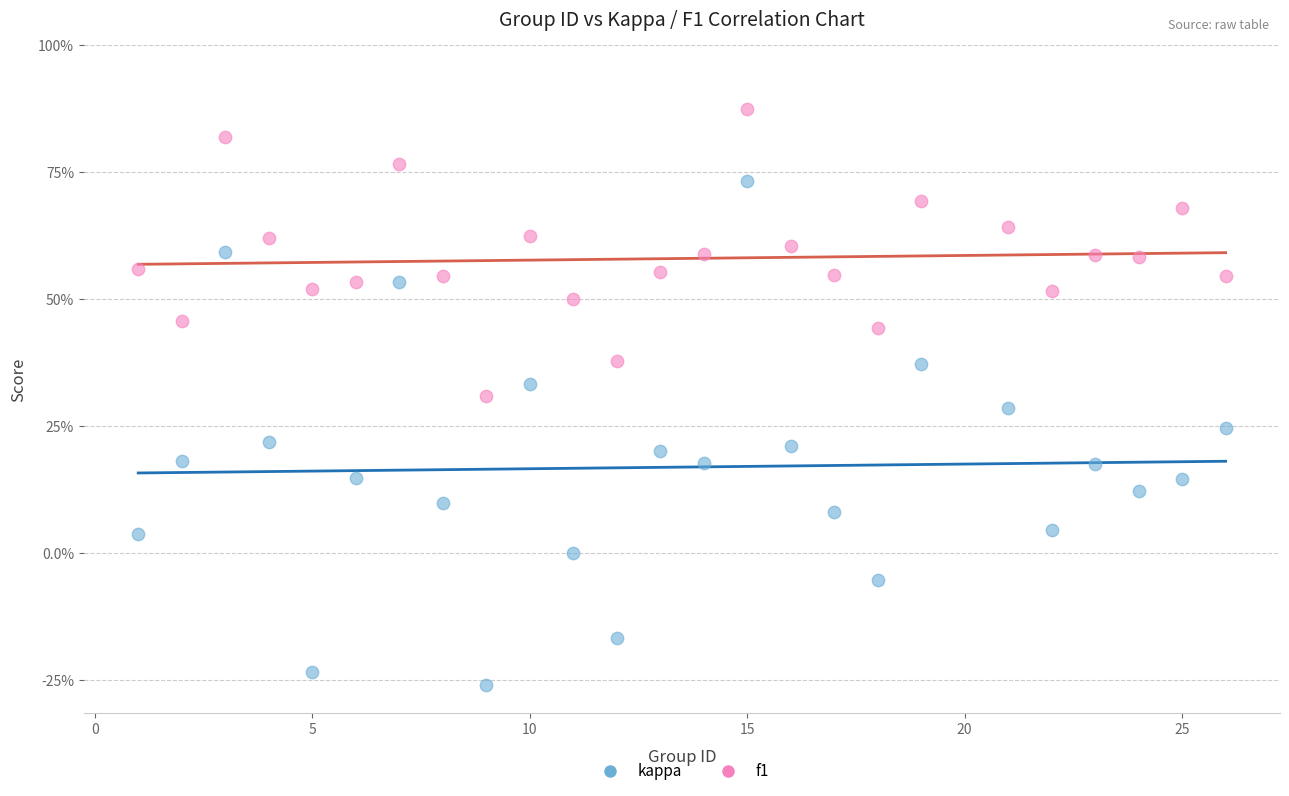

What are all the series names shown in the legend?

kappa, f1